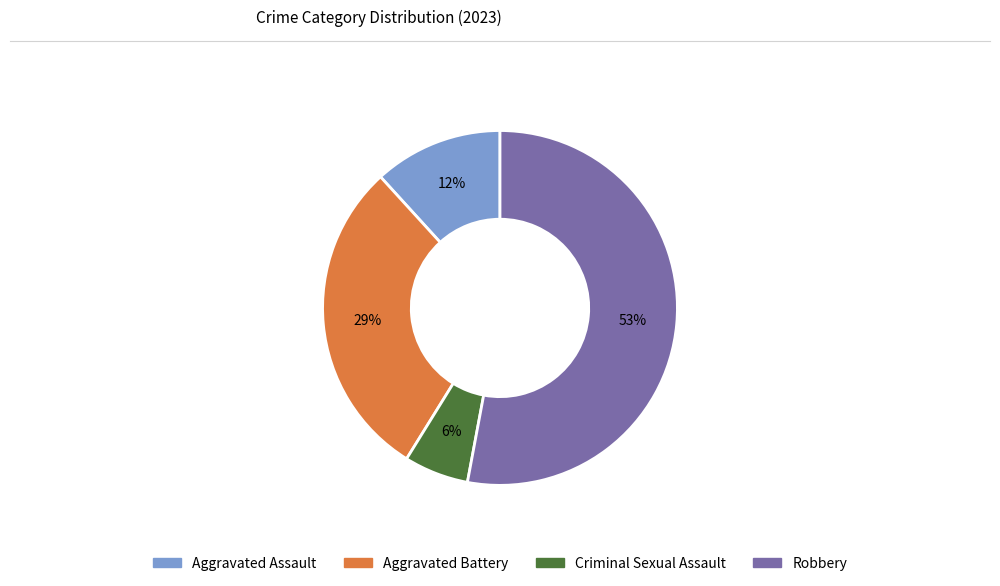

Which has a higher value, Aggravated Battery or Aggravated Assault?

Aggravated Battery